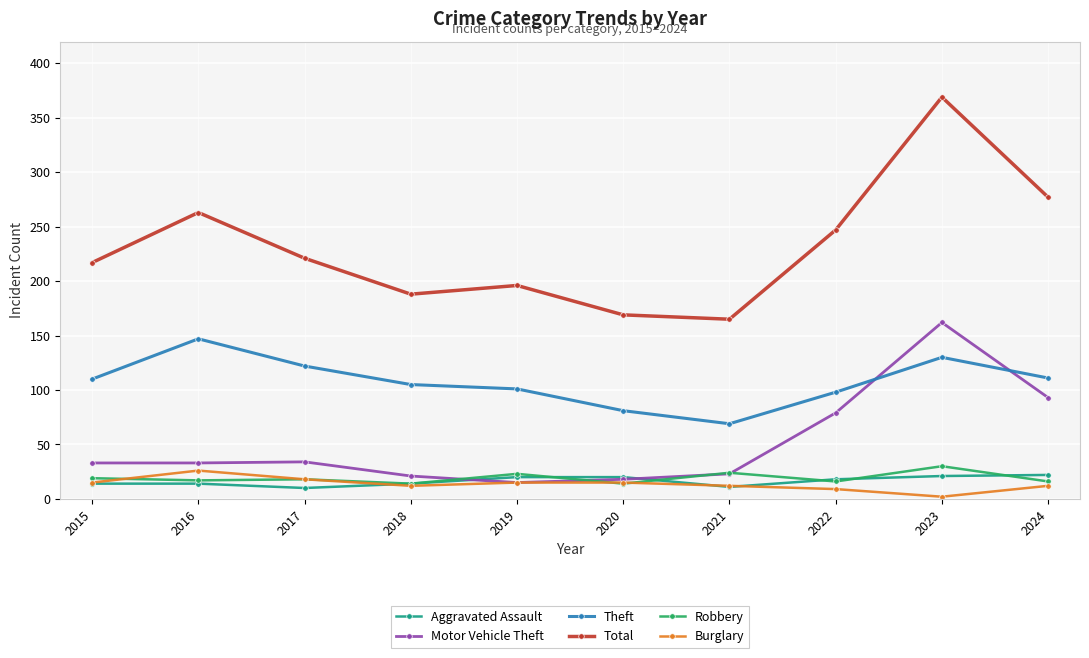

Does the chart have visible grid lines?

Yes